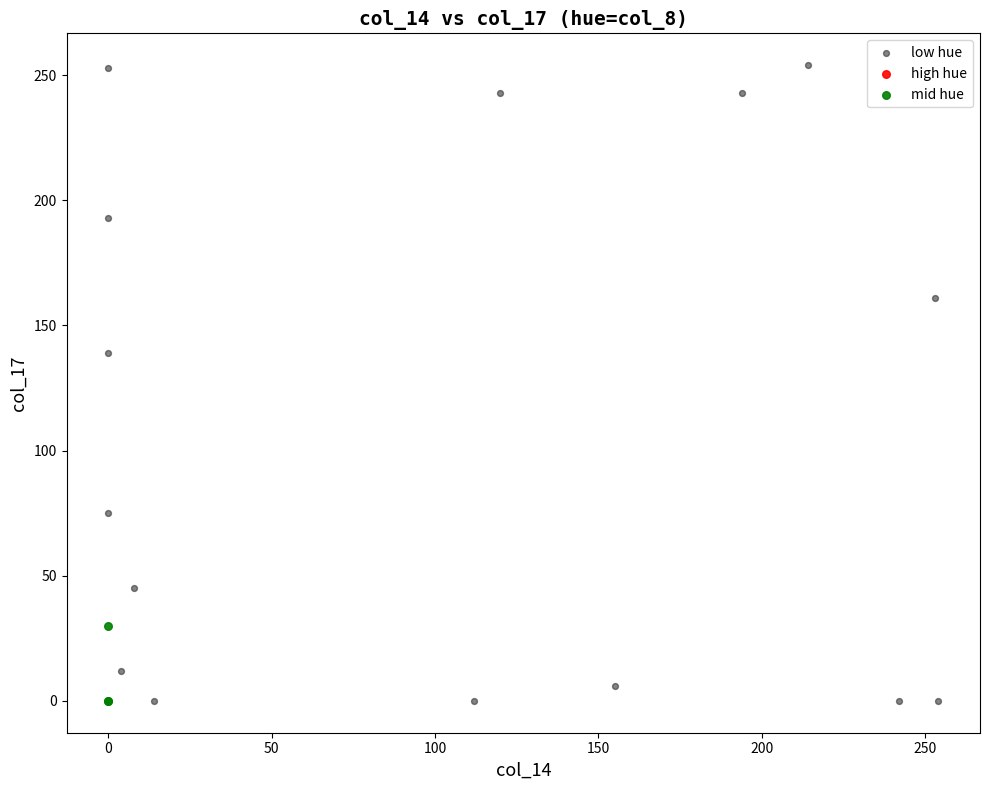

Which series contains the highest Y value?

low hue